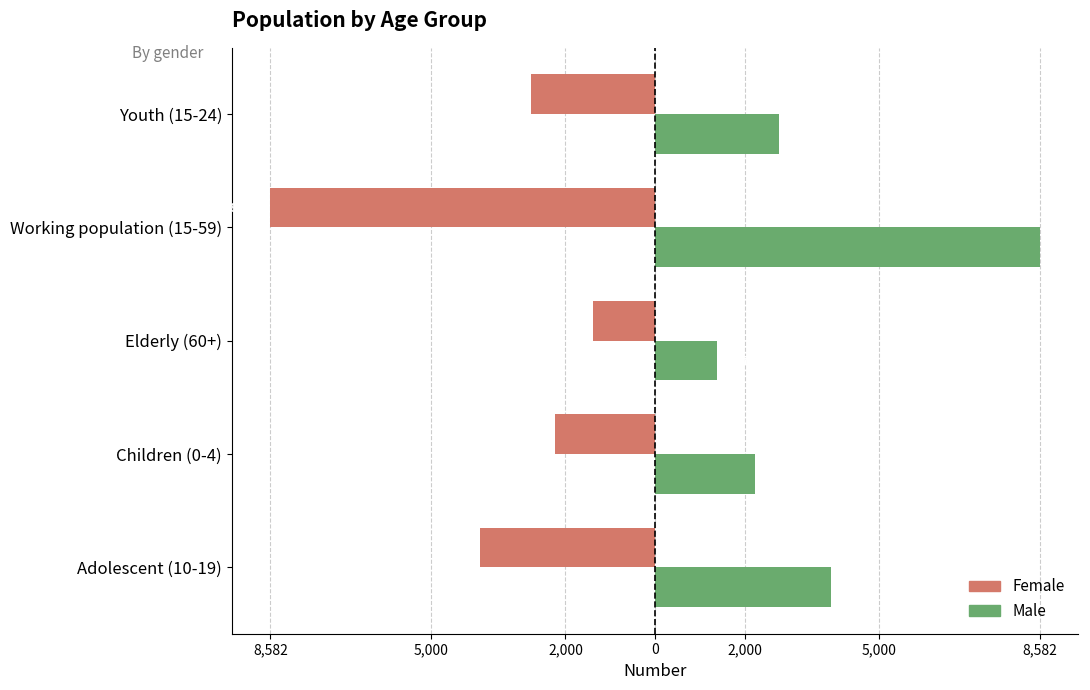

What is the minimum value for Male?

1373